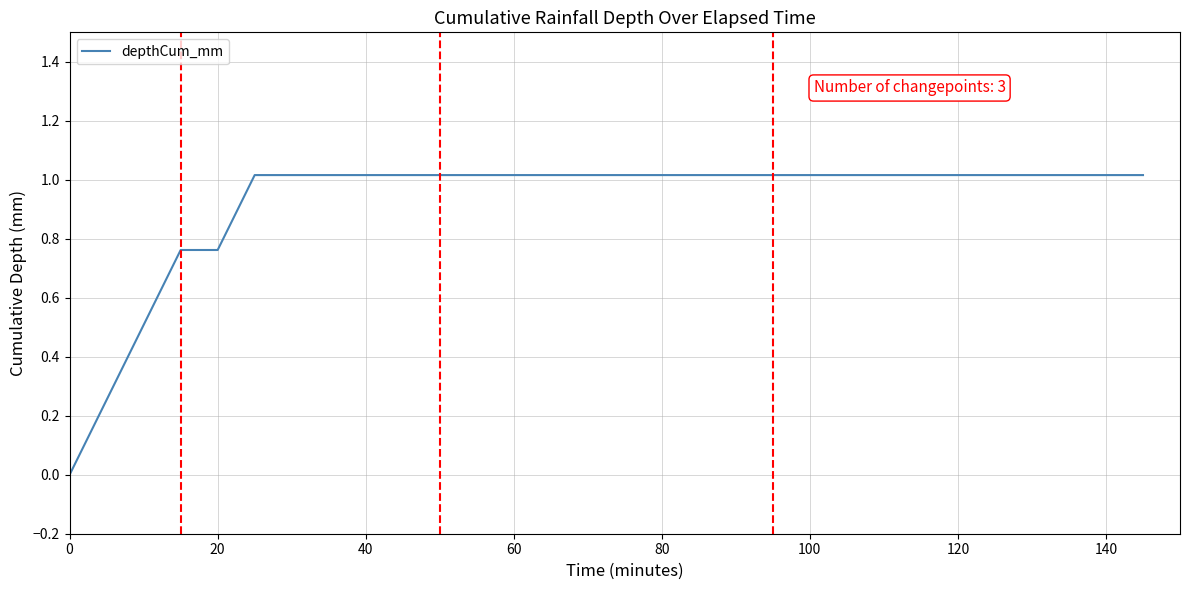

What is the maximum value shown in the chart?

1.0